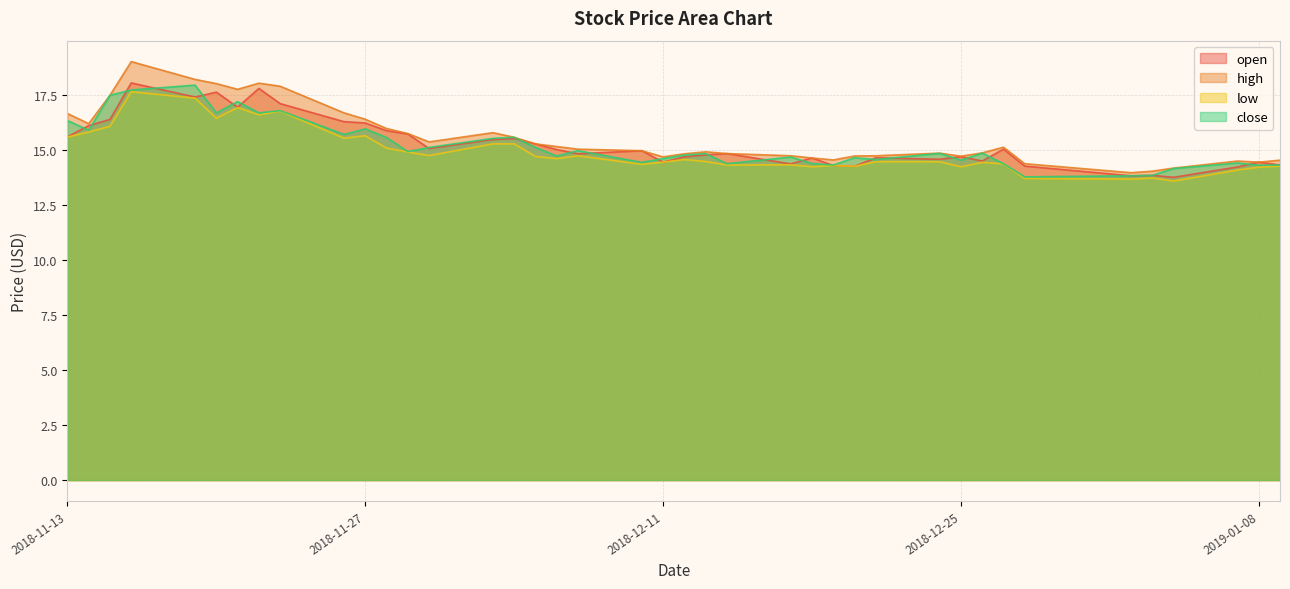

What is the value of the high point at the 24th from the left?

14.8